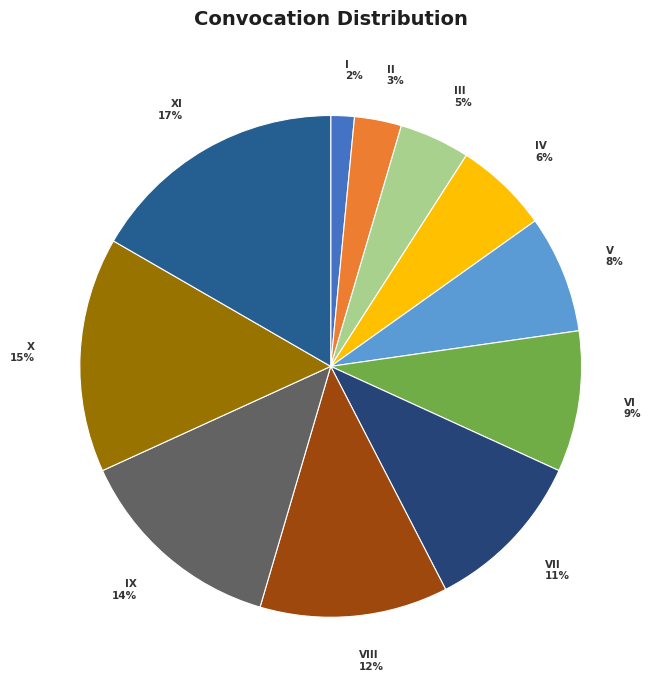

Which category has the biggest portion of the pie?

XI 17%